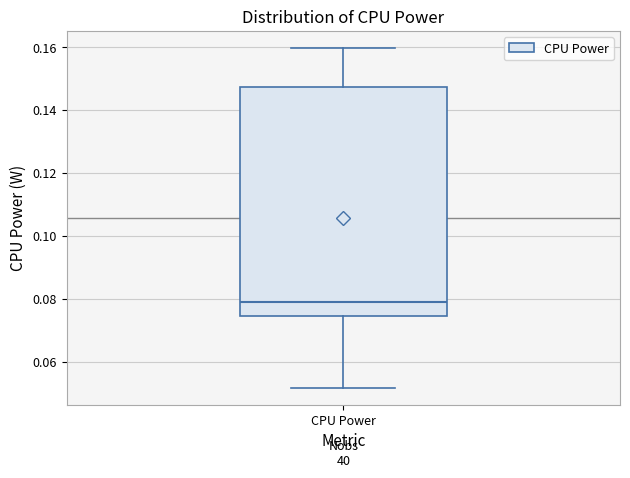

Read this box plot against the y-axis: the position of the median line, the range covered by the box, and the ends of both whiskers. The values are not printed on the chart, so give them approximately, as read against the axis.

median 0.078, box 0.074 to 0.148, whiskers 0.052 to 0.160